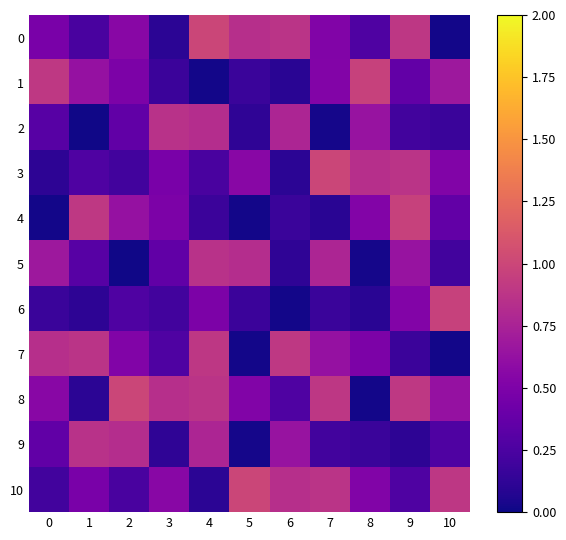

Count the number of data series in this chart.

11